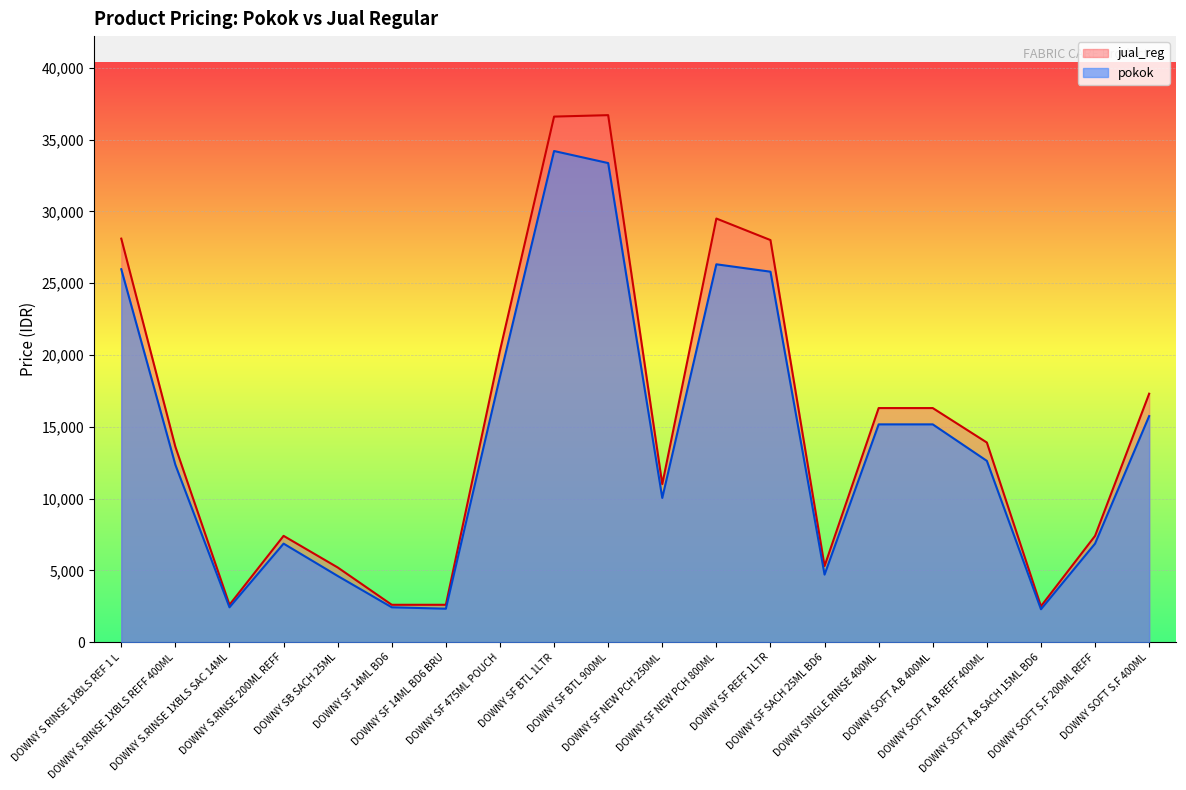

True or false: pokok and jual_reg cross at least once.

False